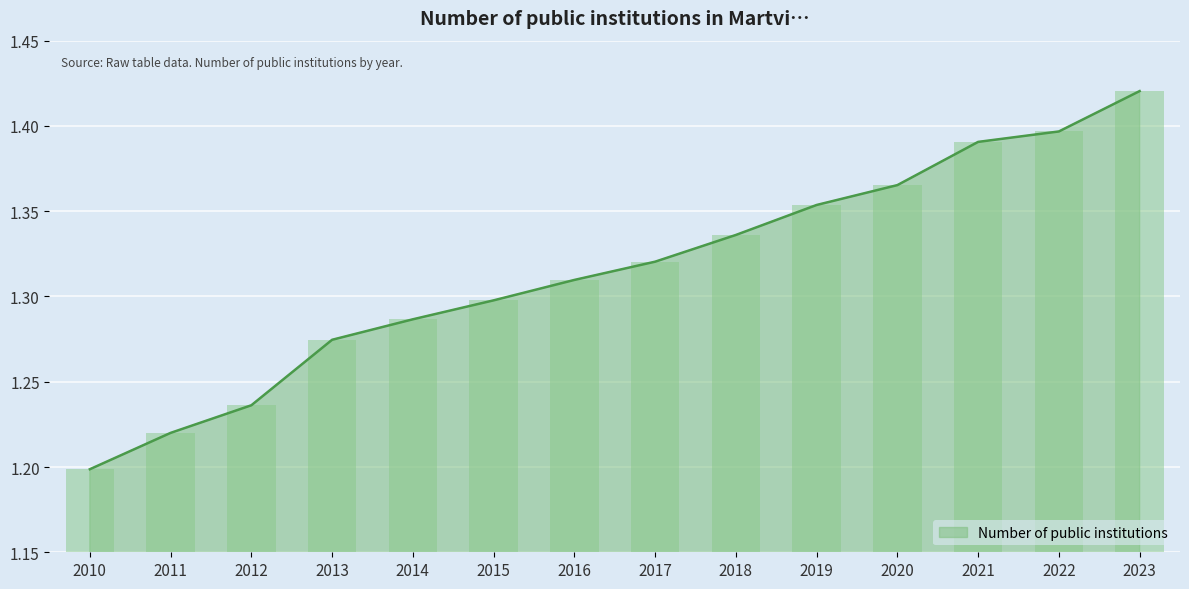

Reading right to left, transcribe all the data shown in this chart.

1.4	1.4	1.4	1.4	1.4	1.3	1.3	1.3	1.3	1.3	1.3	1.2	1.2	1.2